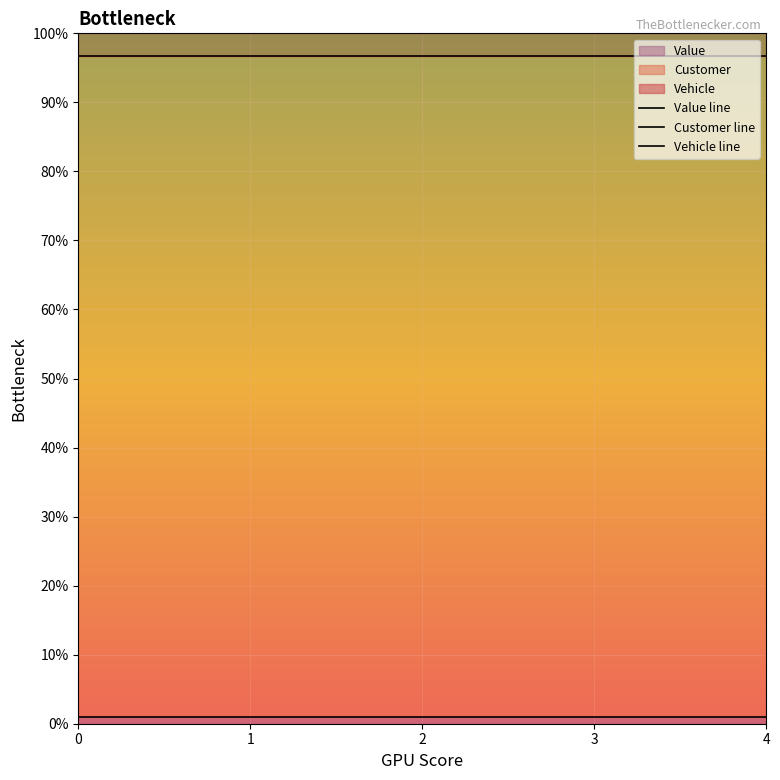

The value of Customer line at 0 is 1.0. True or false?

True